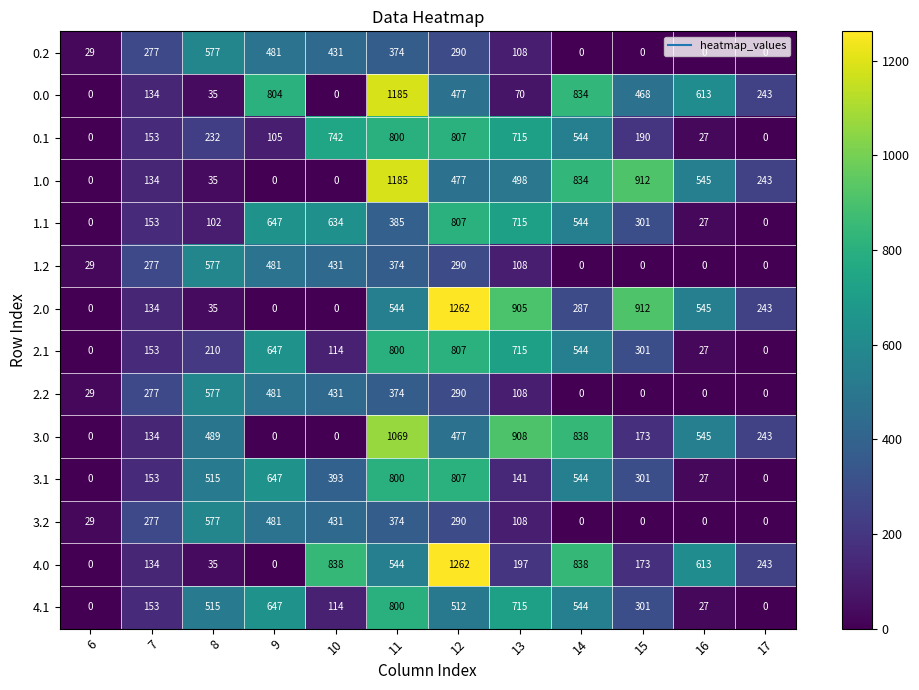

What is the approximate value of 0.1 at 12?

807